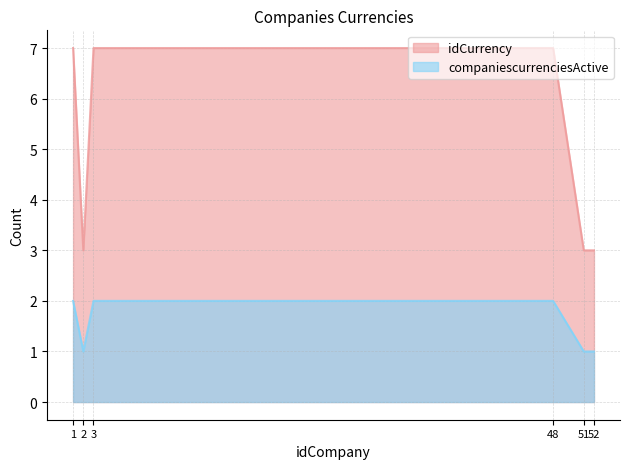

What is the minimum value for idCurrency?

3